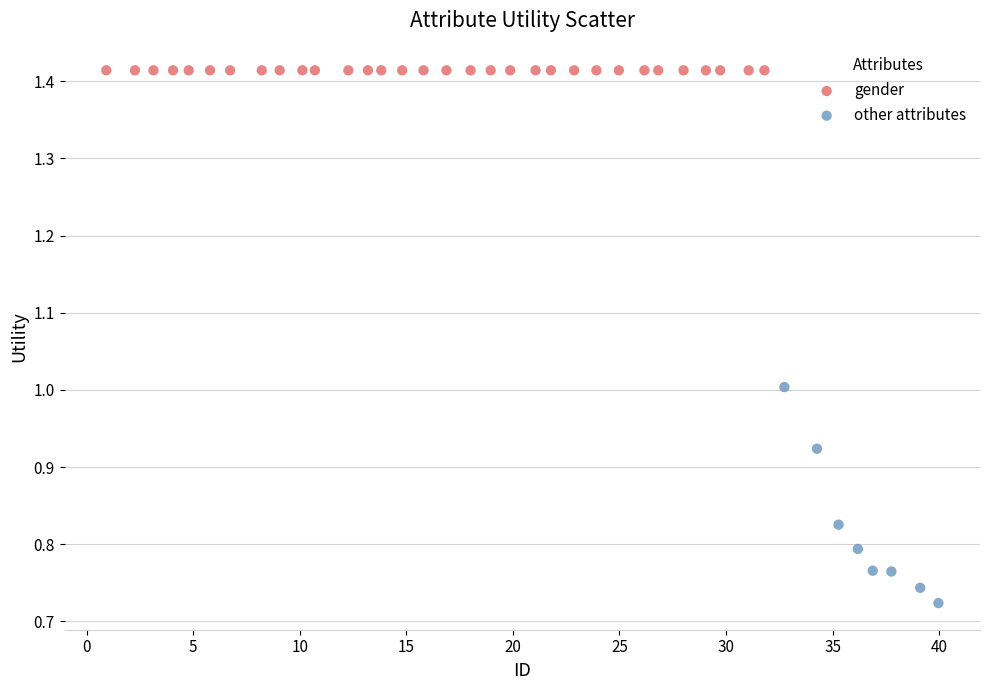

Which series reaches the maximum Y coordinate?

gender